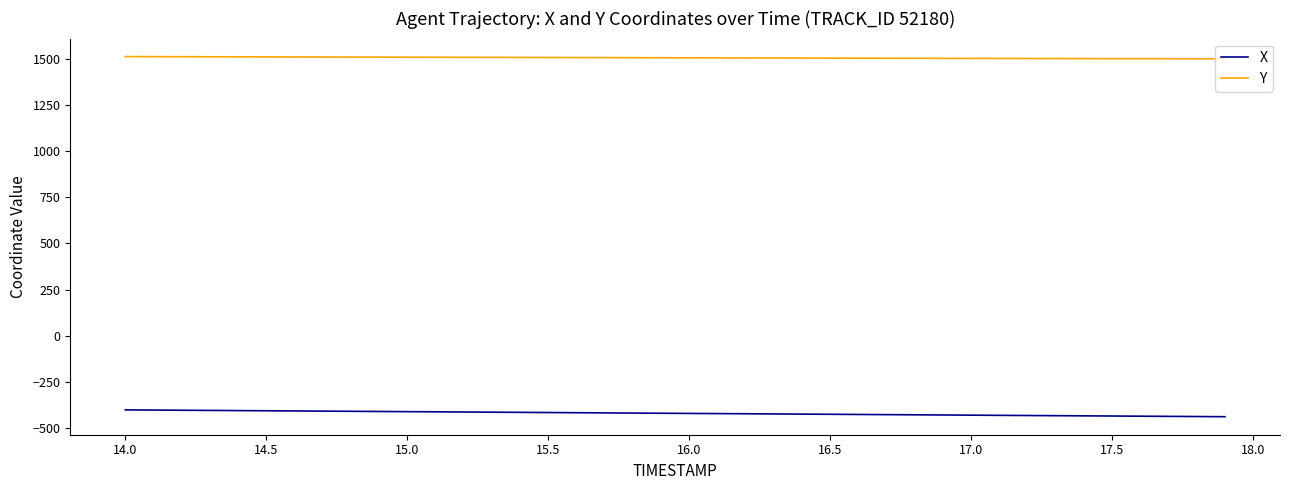

What is the greatest value displayed?

1512.9